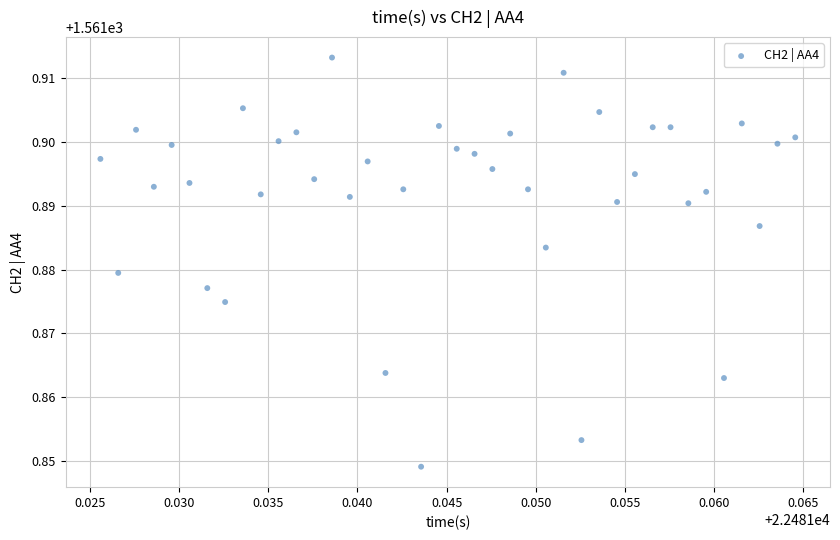

How many points are shown in the scatter plot?

40